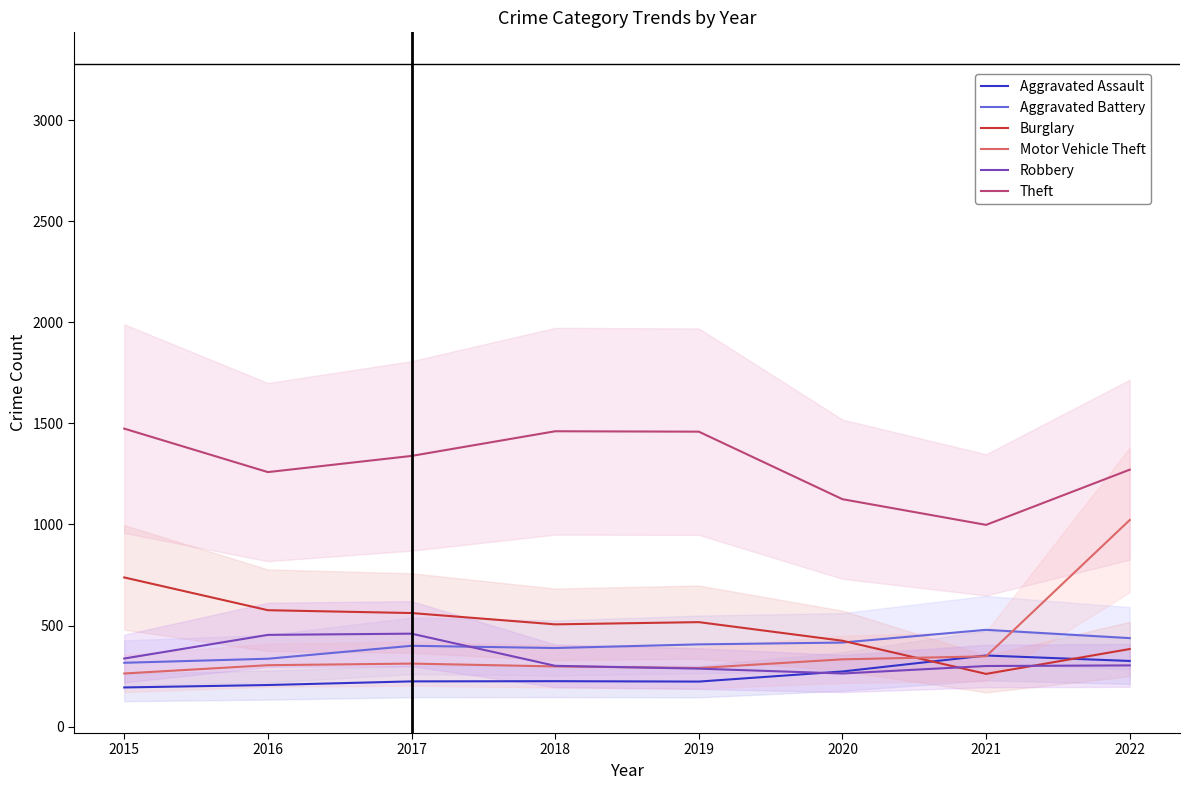

Reading left to right, list all the values displayed in this chart.

Aggravated Assault: 194	206	224	225	223	273	352	325
Aggravated Battery: 316	336	400	389	407	416	479	438
Burglary: 738	576	562	506	517	425	261	384
Motor Vehicle Theft: 263	304	312	298	290	333	348	1022
Robbery: 337	454	460	301	287	263	300	303
Theft: 1474	1259	1339	1461	1459	1125	998	1271